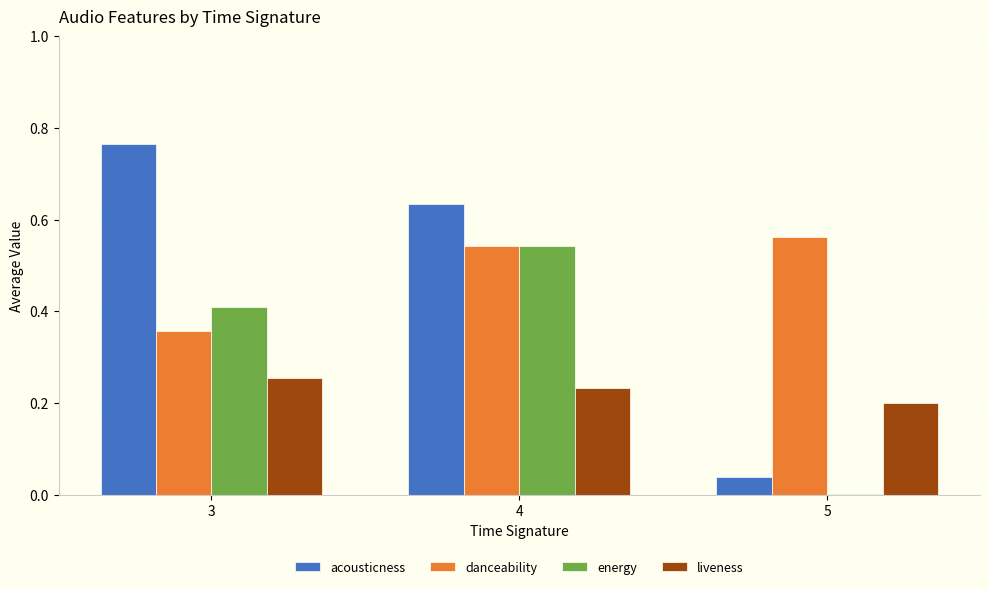

Count the number of data series in this chart.

4